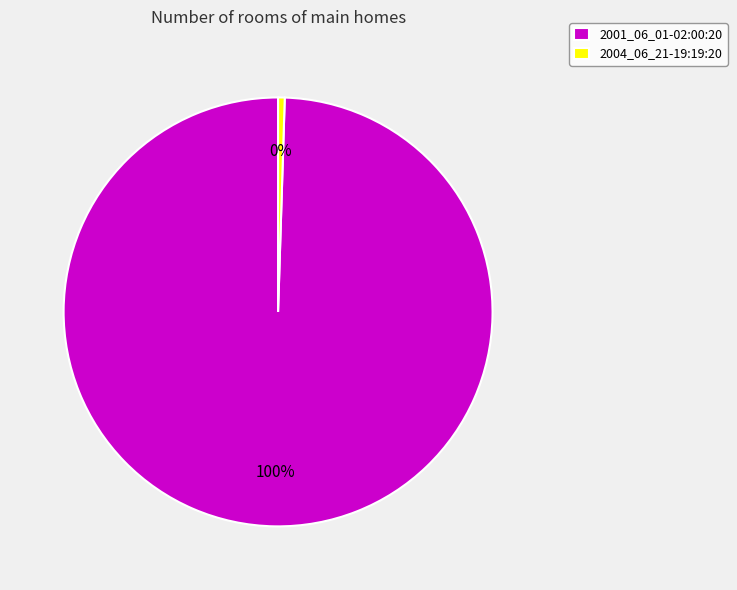

Is the sum of 2004_06_21-19:19:20 and 2001_06_01-02:00:20 greater than half?

Yes